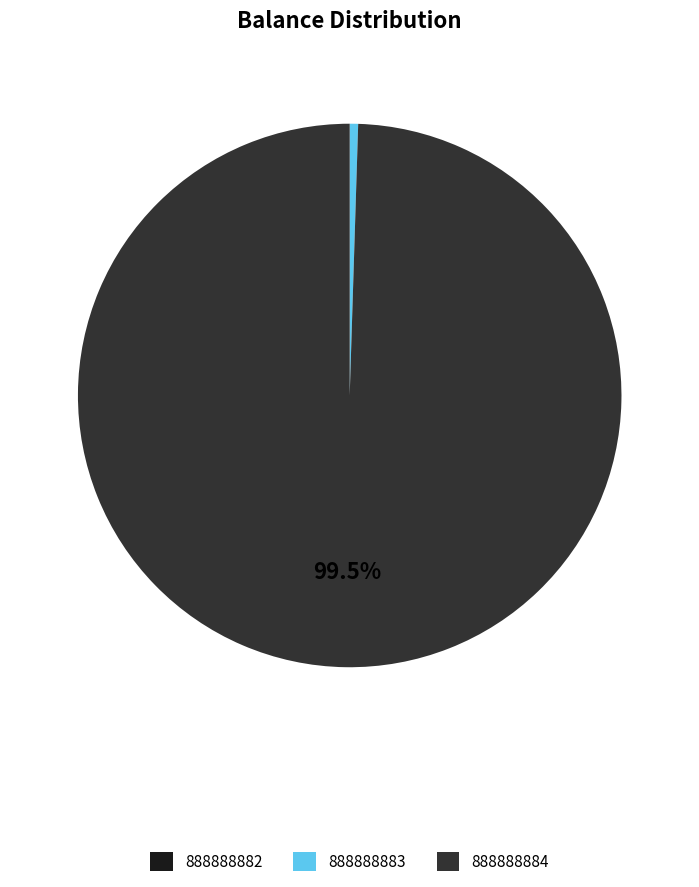

Which slice represents more than half of the pie?

888888884